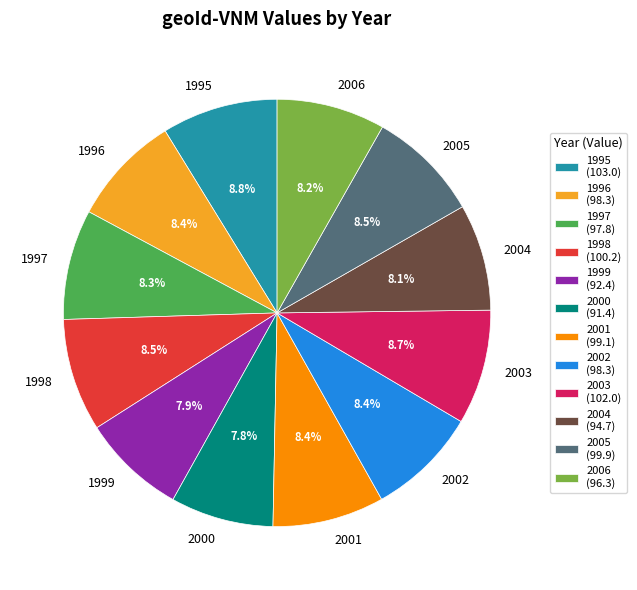

To the nearest percent, what percentage of the pie is 2001?

8%